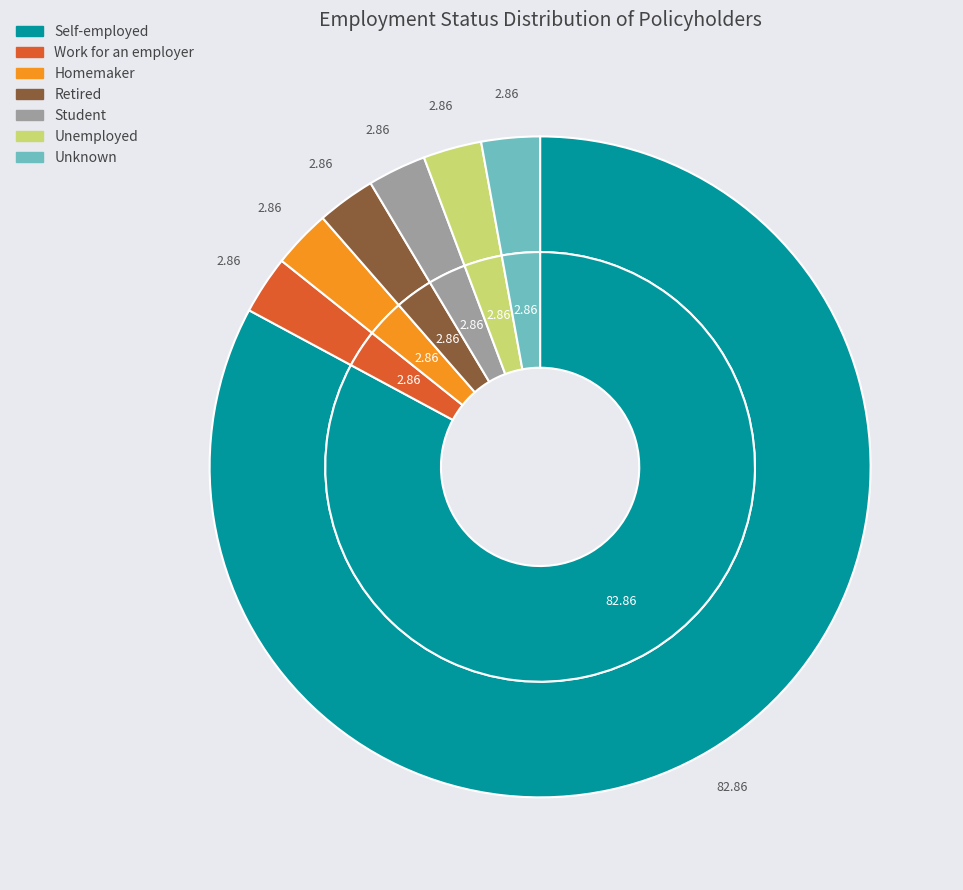

Is there a majority slice in this chart?

Yes